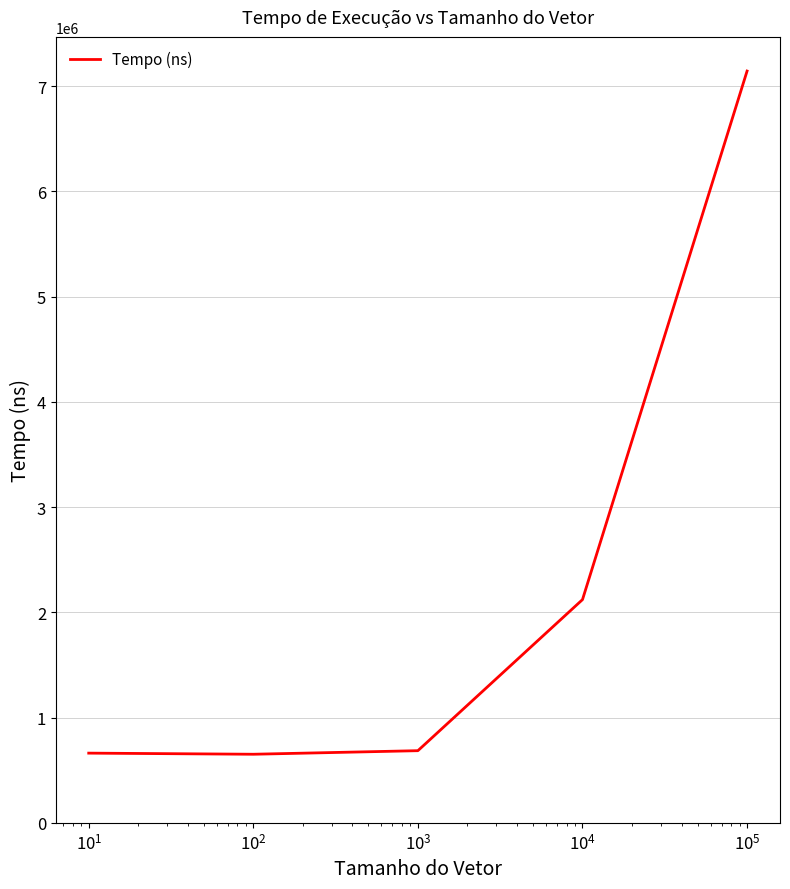

True or false: the data has more than 1 interior local peaks.

False